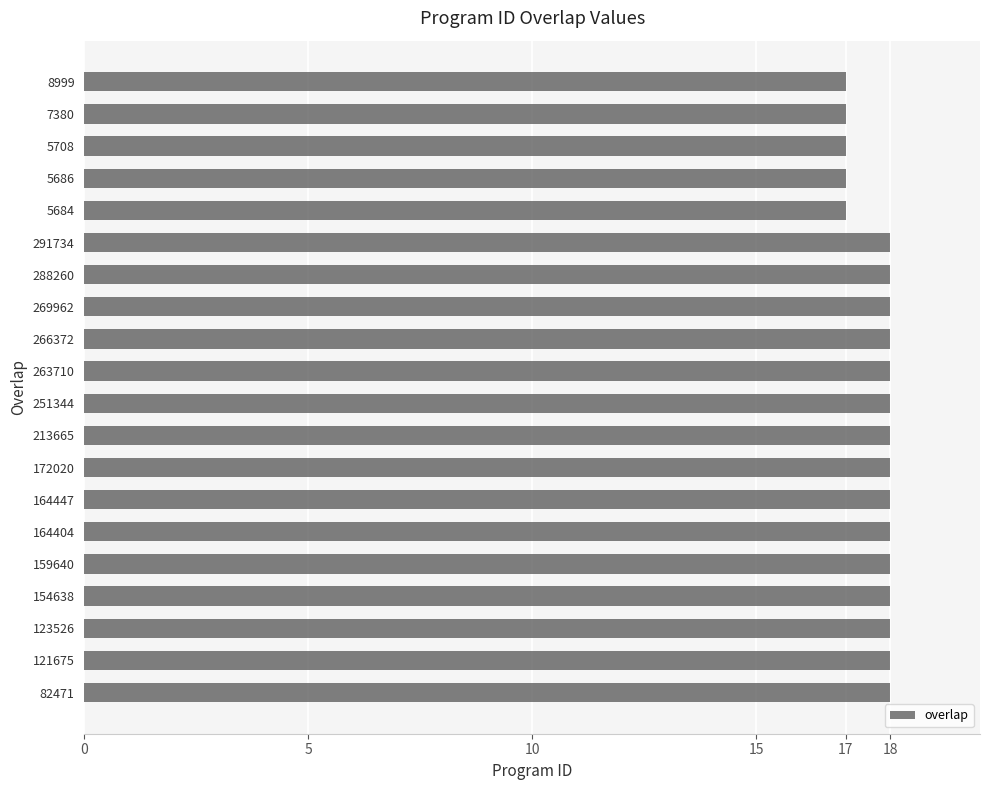

How many bars are there in total?

20